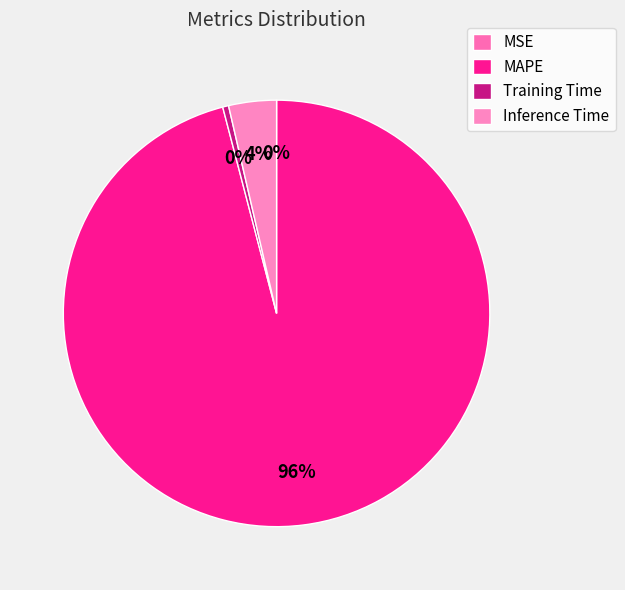

Which slice represents more than half of the pie?

MAPE